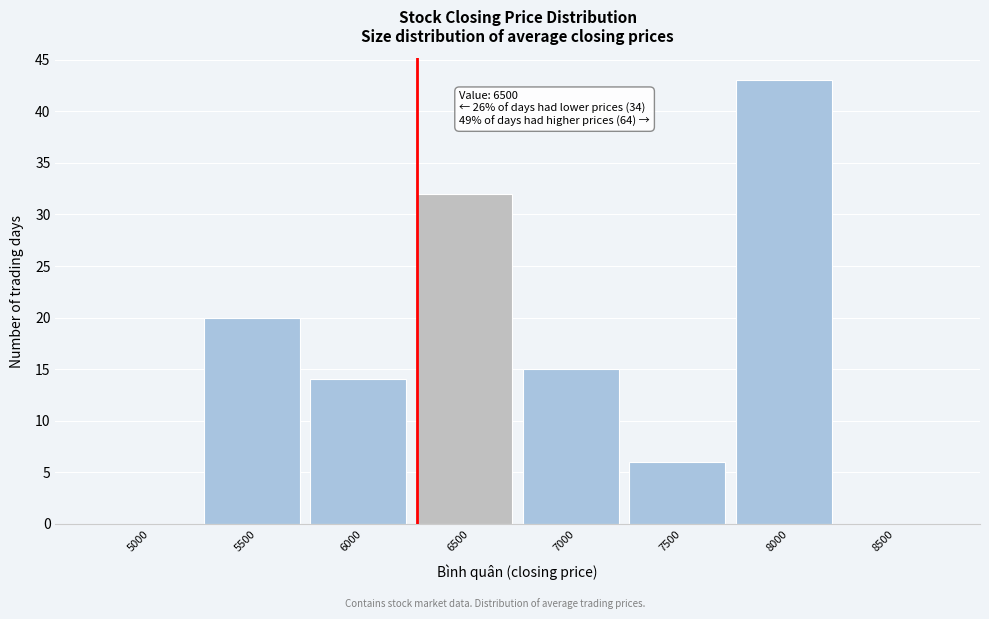

Reading left to right, what are all the values shown in this chart?

5000=0	5500=20	6000=14	6500=32	7000=15	7500=6	8000=43	8500=0